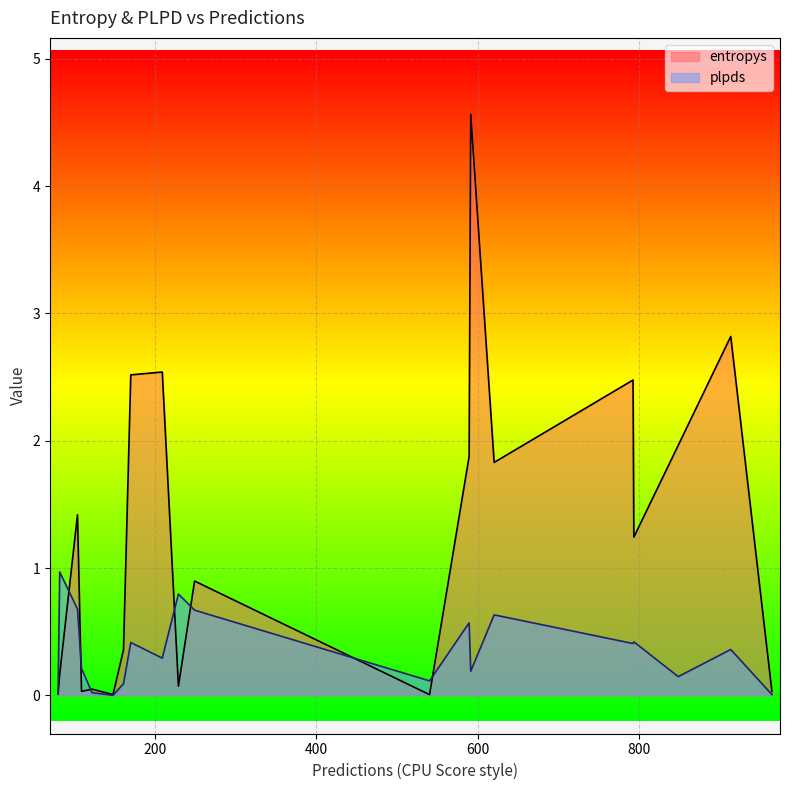

What is the maximum value for plpds?

1.0